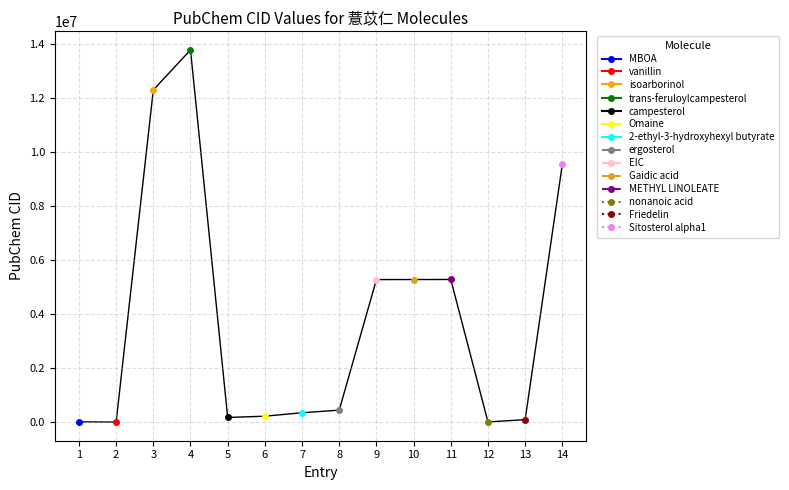

Approximately how many times larger is the value at 11 compared to 1?

490.6